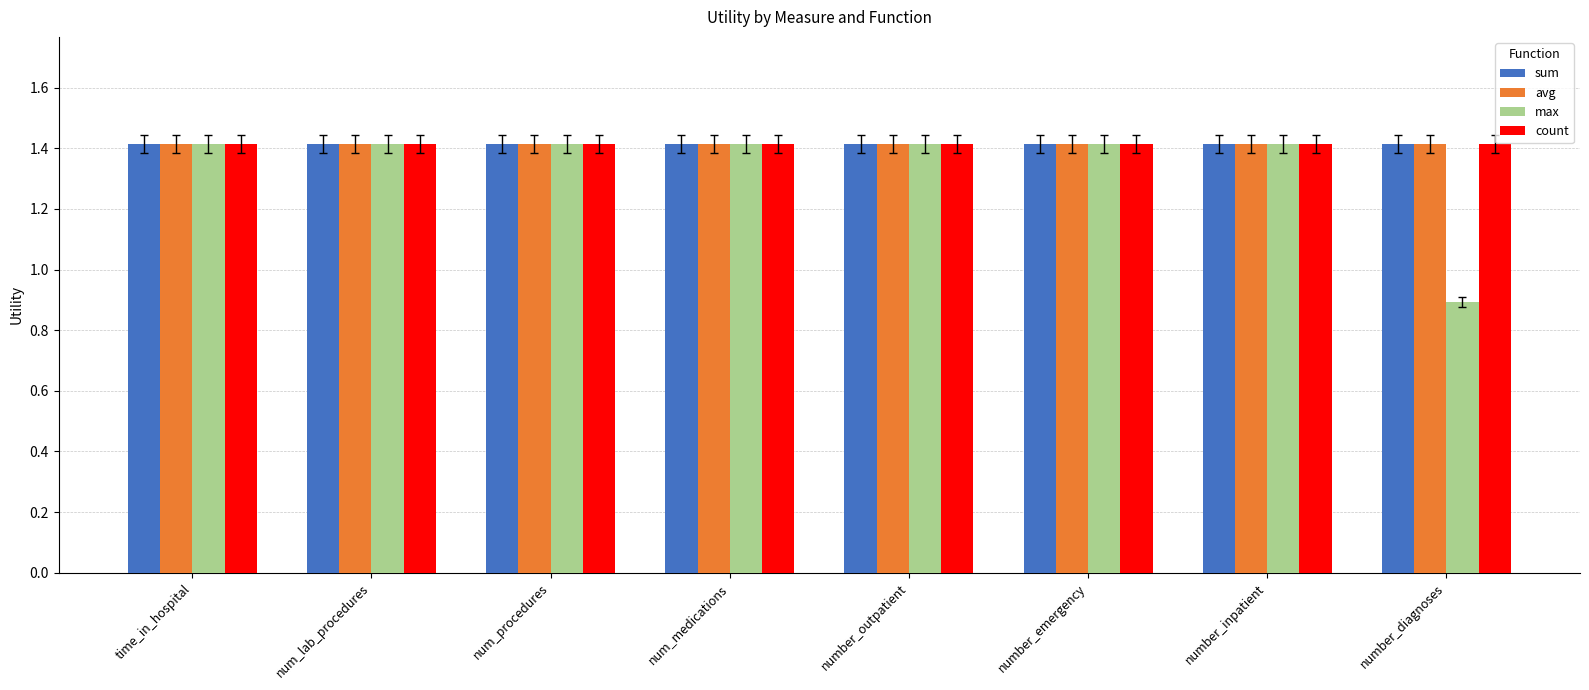

What is the value of the count bar at the 7th from the left?

1.4